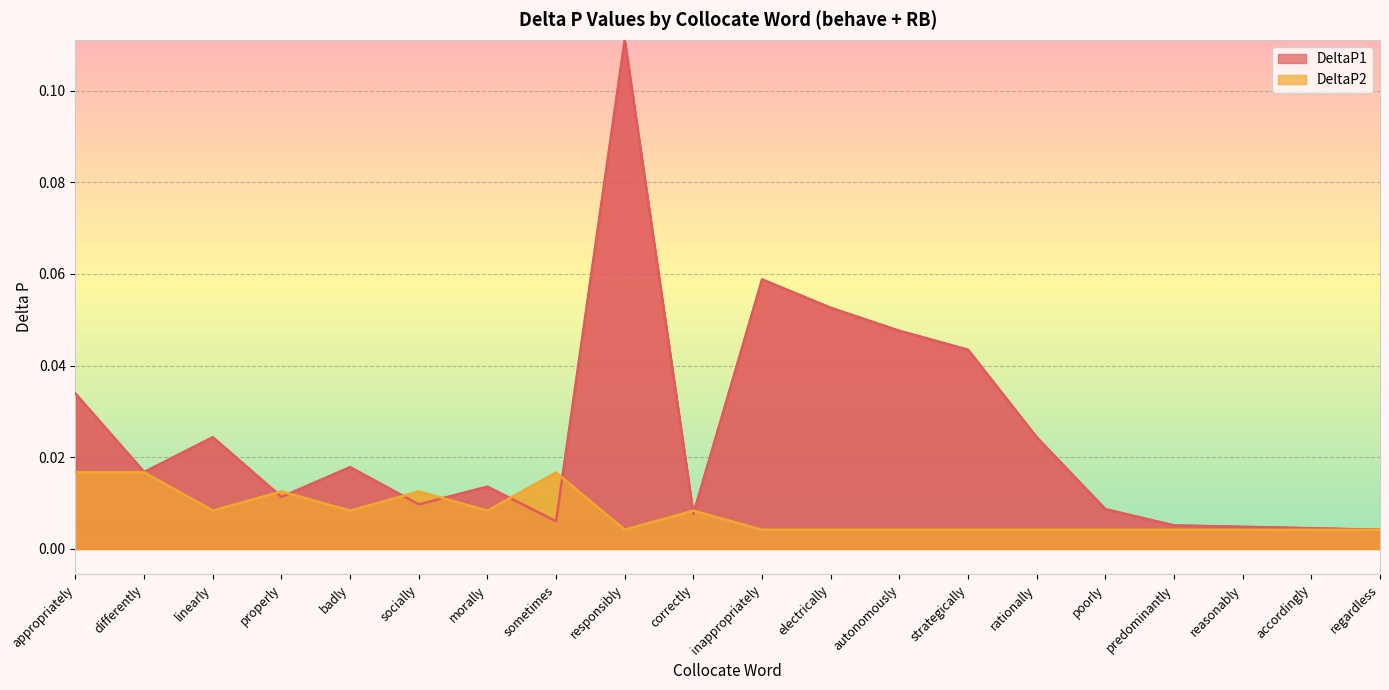

The DeltaP1 series shows 0.0 at regardless. True or false?

False